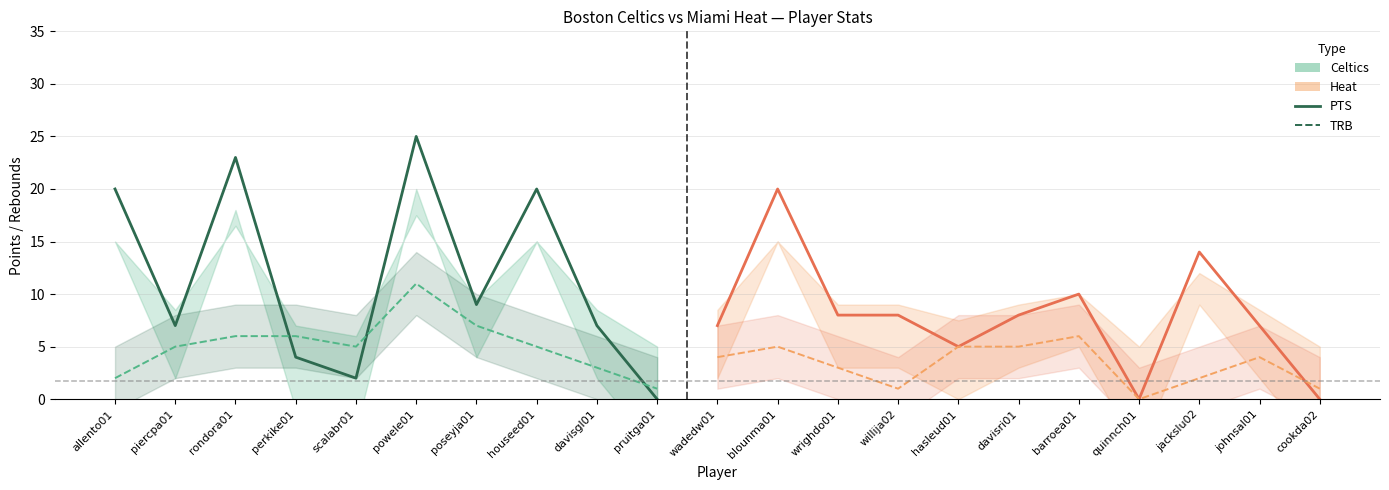

True or false: PTS has a value of 13.0 at rondora01.

False